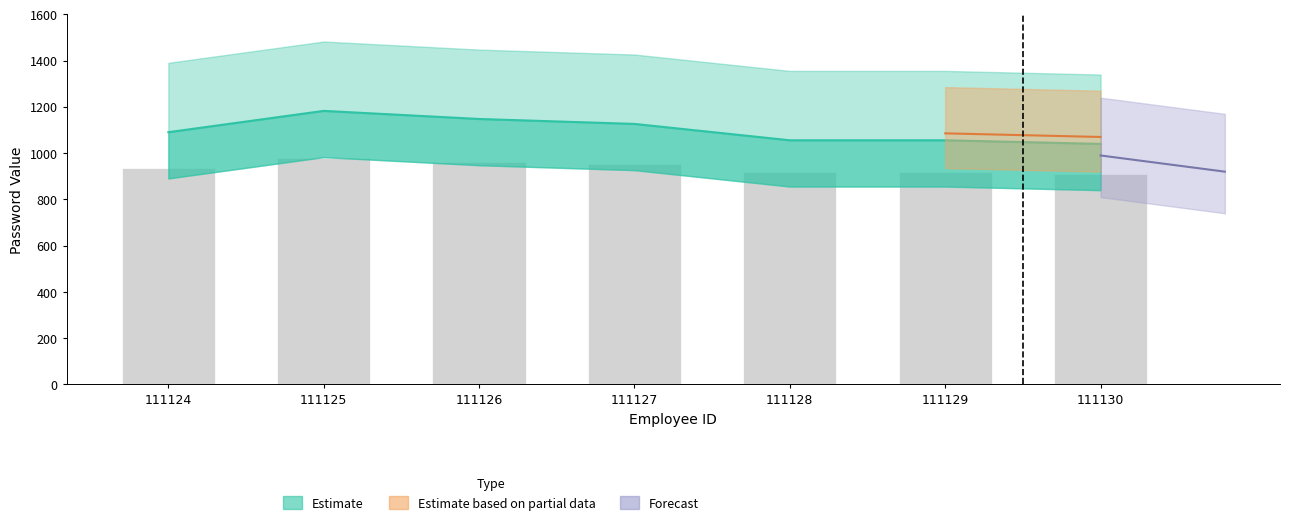

List the labels in order of value, largest first.

111125, 111126, 111127, 111124, 111128, 111129, 111130